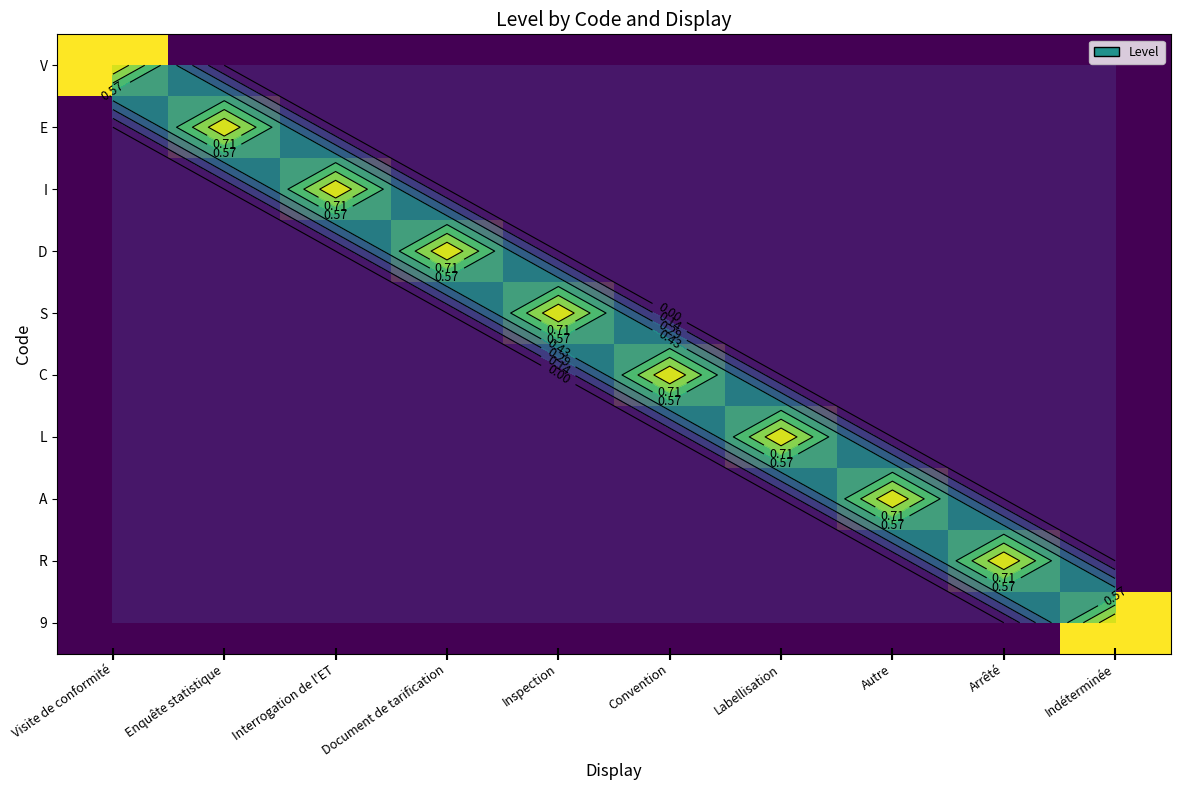

At which category is the sum across all series the highest?

Visite de conformité